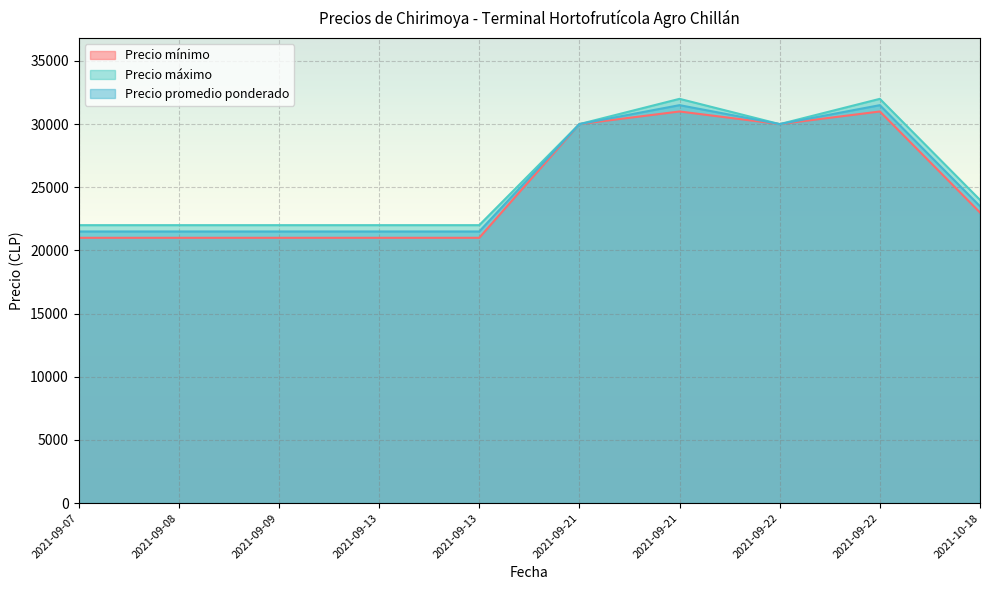

At which category does Precio máximo reach its first local peak?

2021-09-21